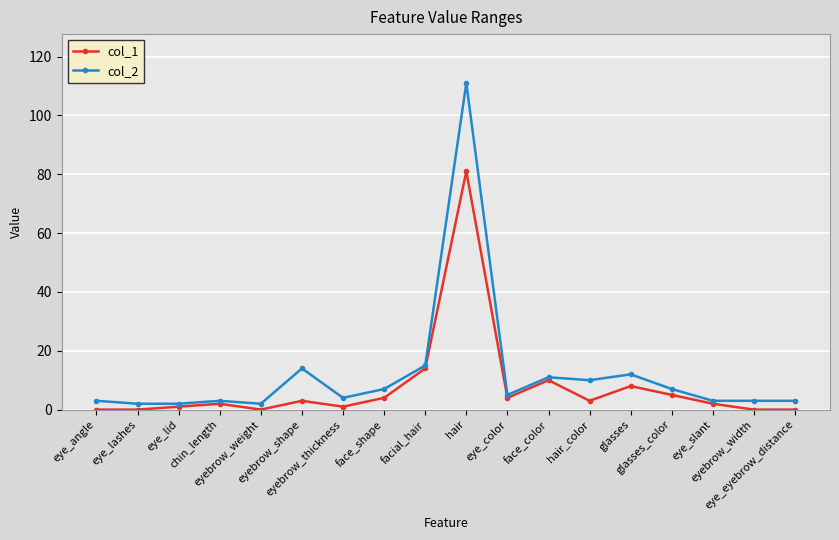

True or false: col_1 has more than 1 interior local peaks.

True